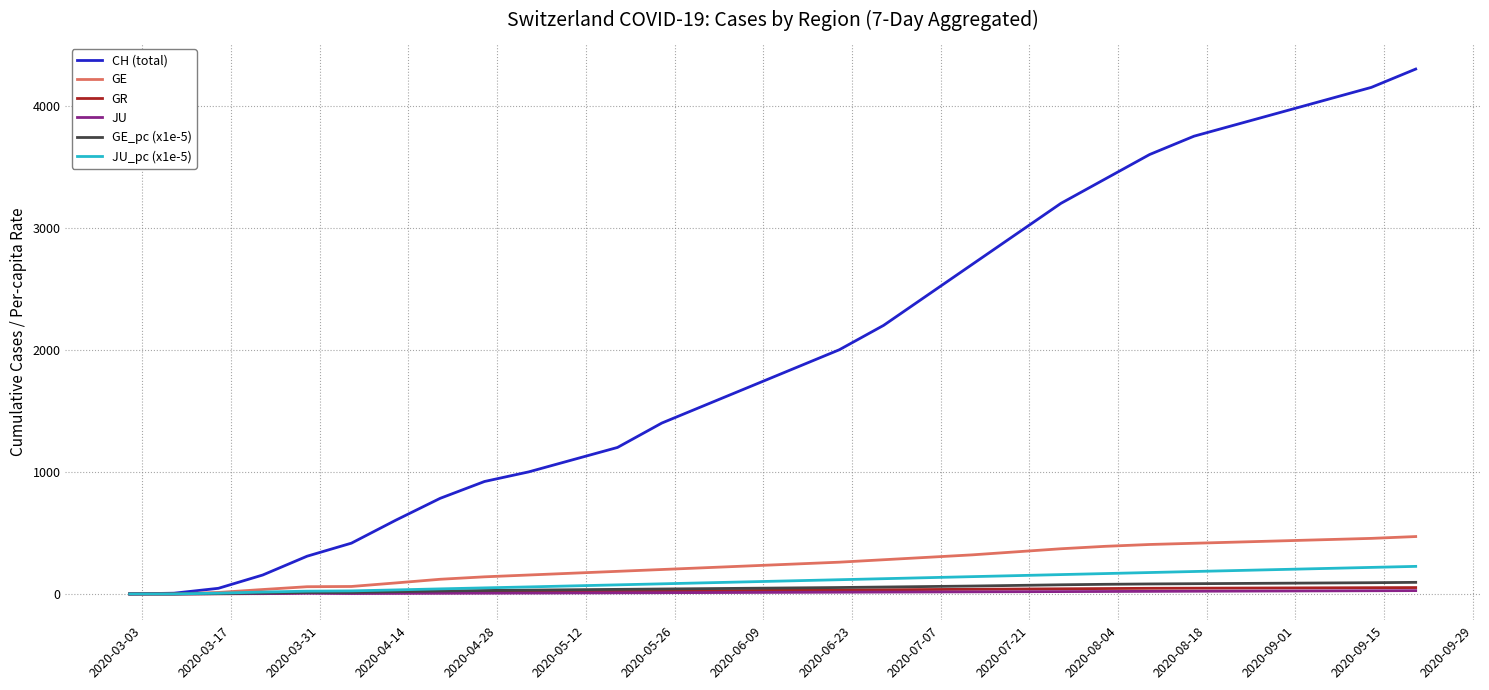

After their last crossing, which series has the higher values: JU or GR?

GR